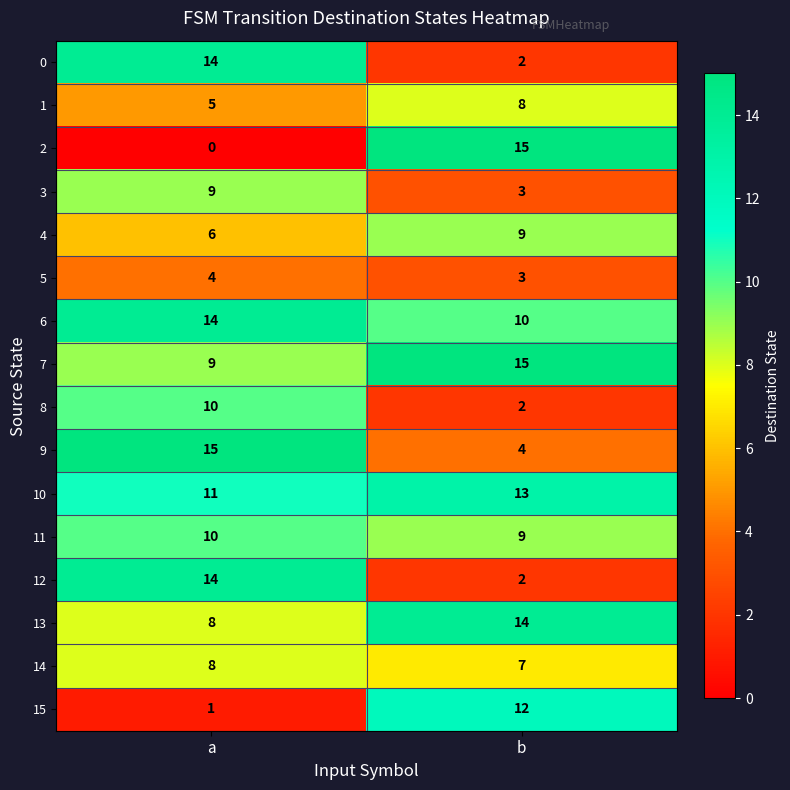

At which label is 9 closest to 9?

b